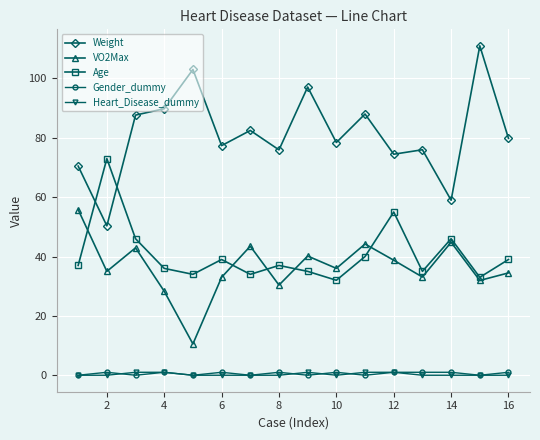

How many interior local peaks does the Weight series have?

6